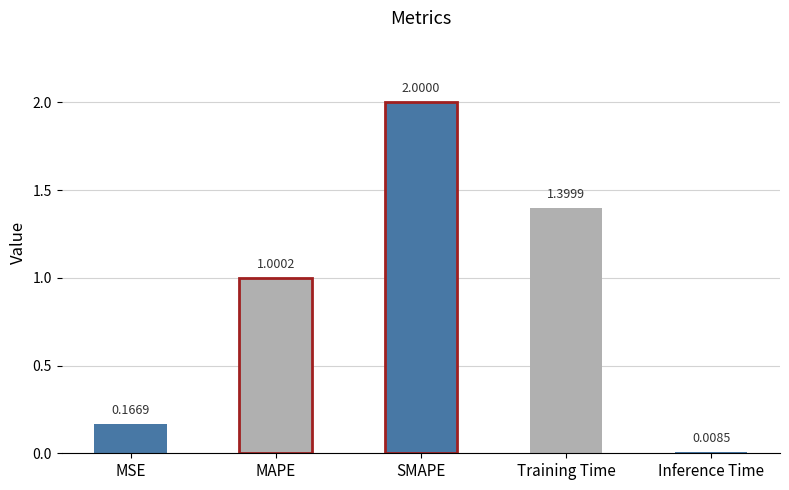

What is the difference between the maximum and minimum values?

2.0